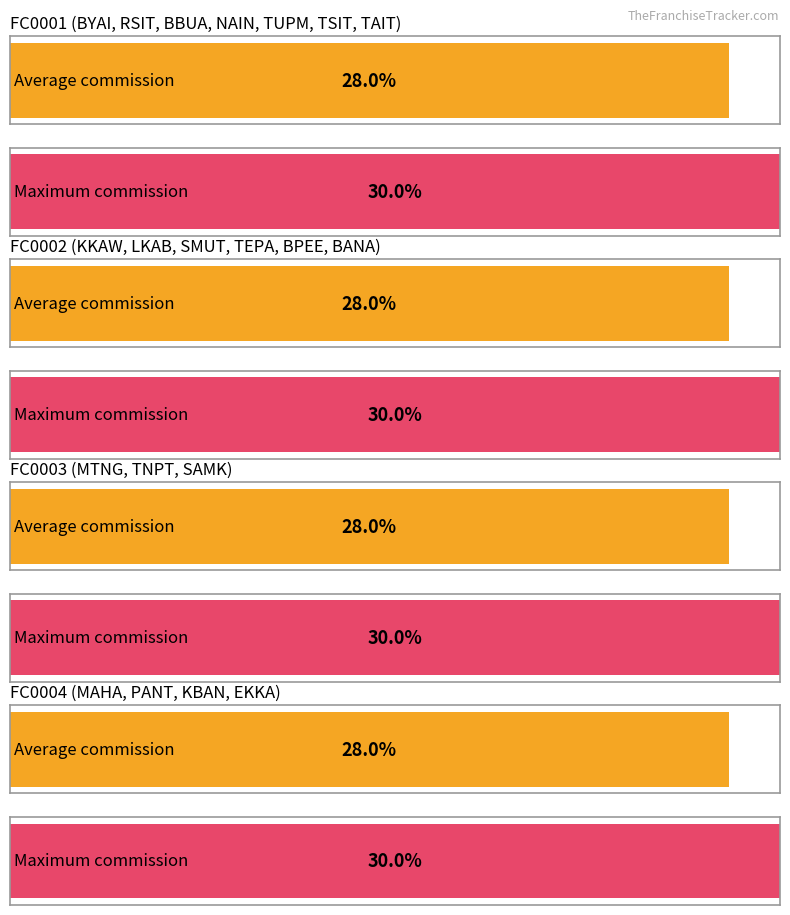

List the series in order of their peak value, lowest first.

Commission 30% Average, Commission 30% Maximum